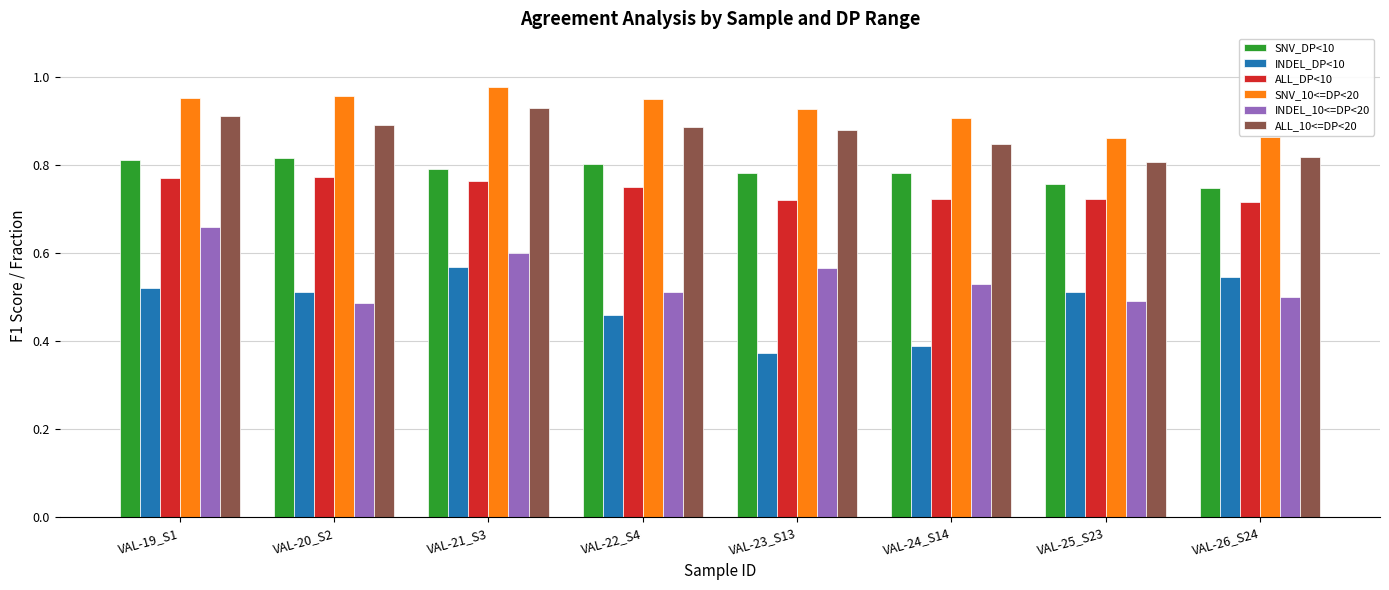

Count the INDEL_10<=DP<20 values in the range 0 to 1.

8